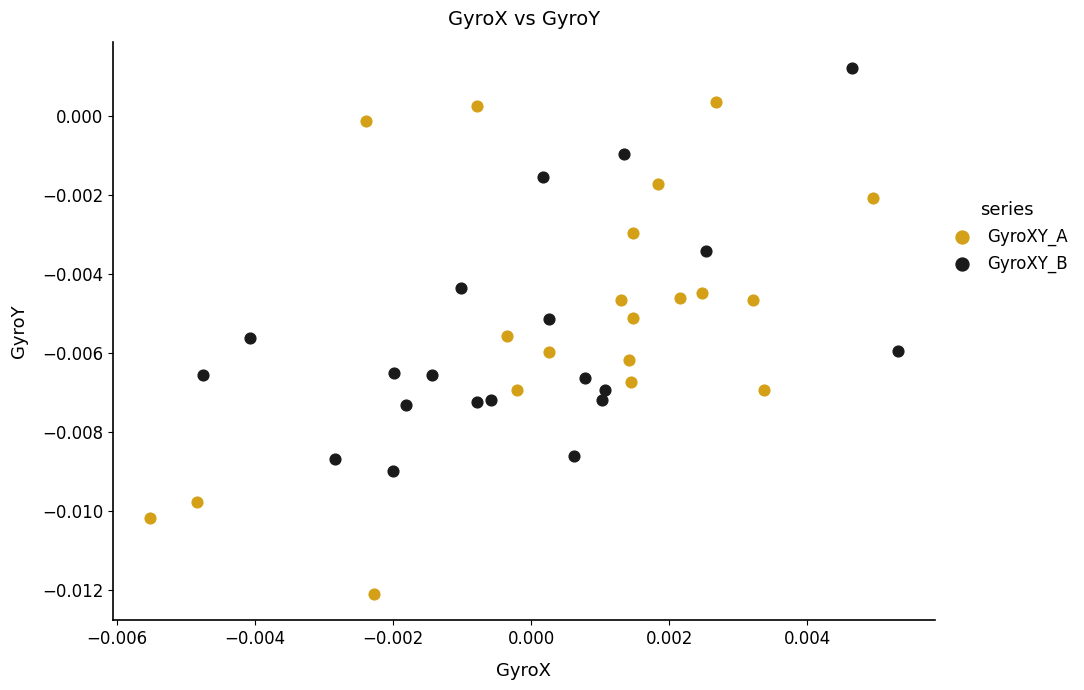

Which series contains the highest Y value?

GyroXY_B